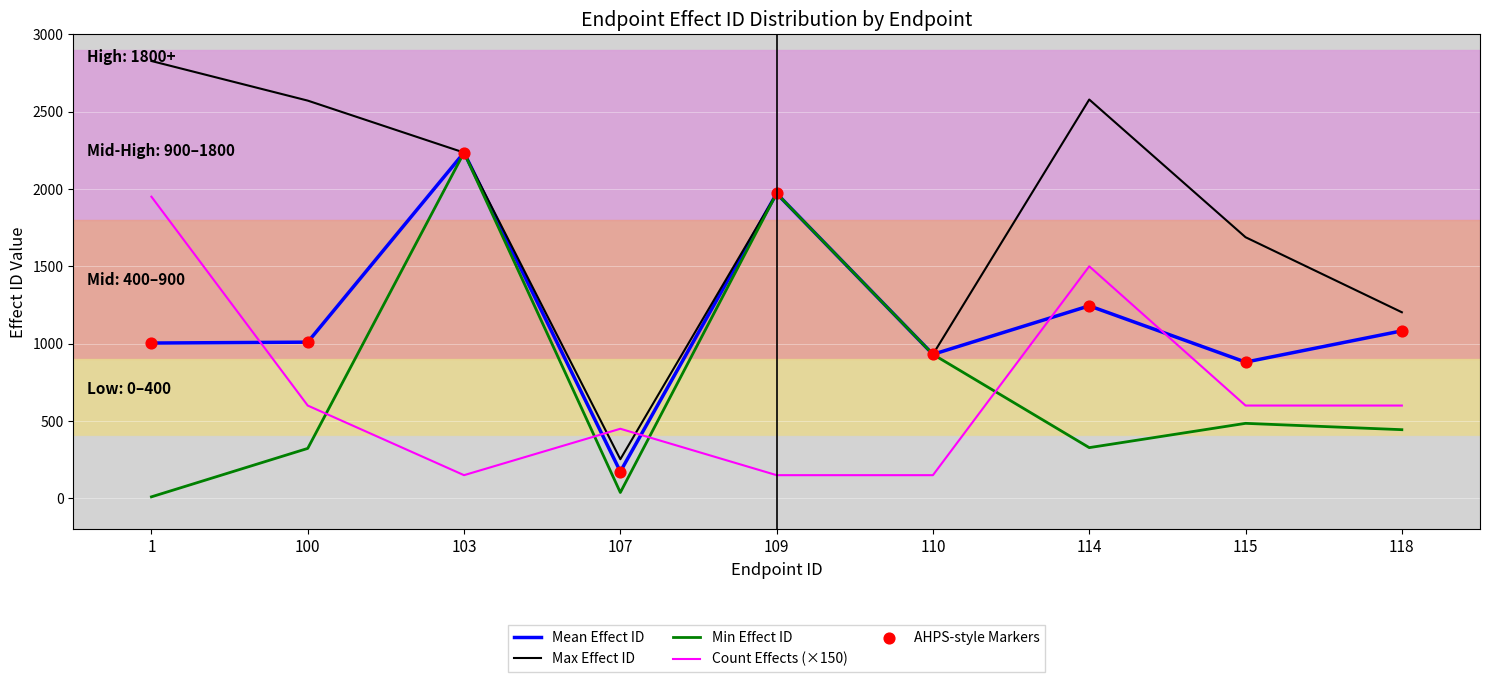

Which series has the largest total across all categories?

Max Effect ID